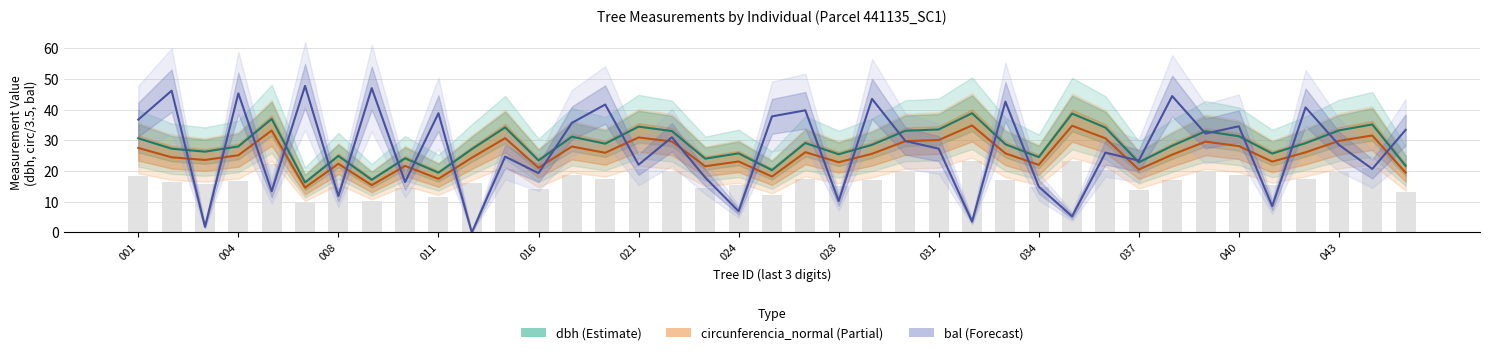

The value of circunferencia_normal (Partial) at 20 is 26.1. True or false?

True